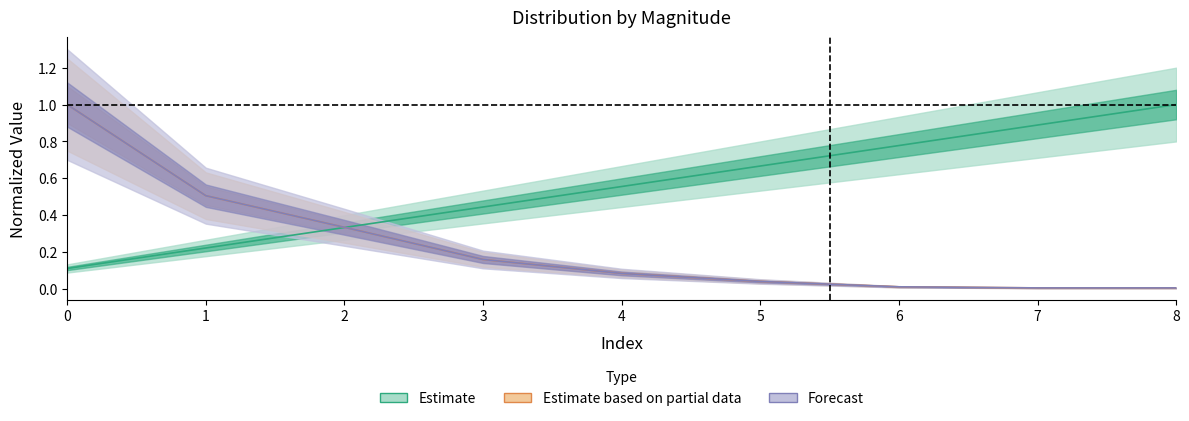

True or false: Estimate and Forecast cross at least once.

True